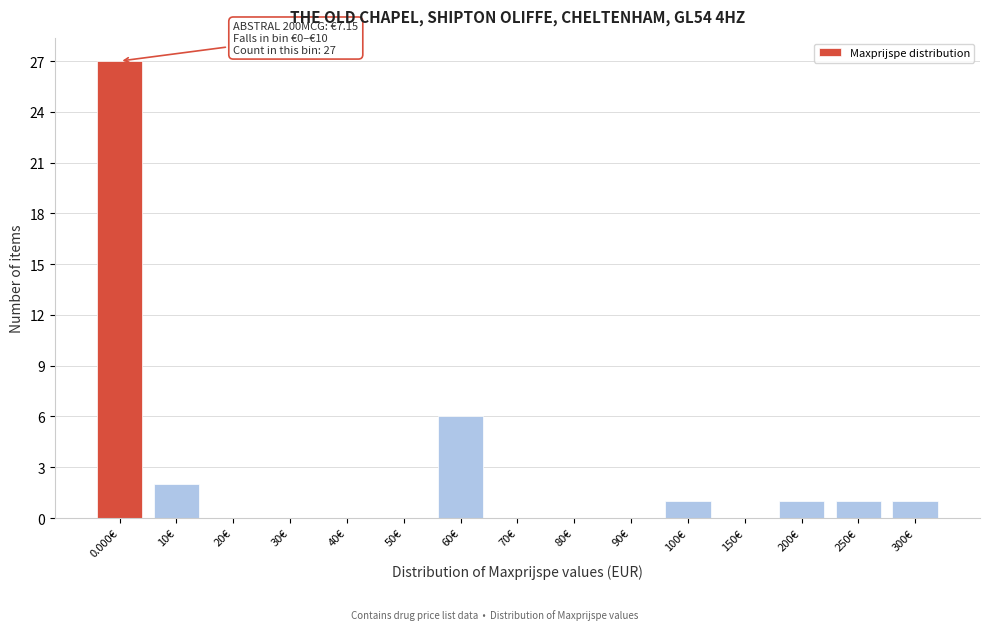

Reading left to right, transcribe all the data shown in this chart.

0.000€=27	10€=2	20€=0	30€=0	40€=0	50€=0	60€=6	70€=0	80€=0	90€=0	100€=1	150€=0	200€=1	250€=1	300€=1